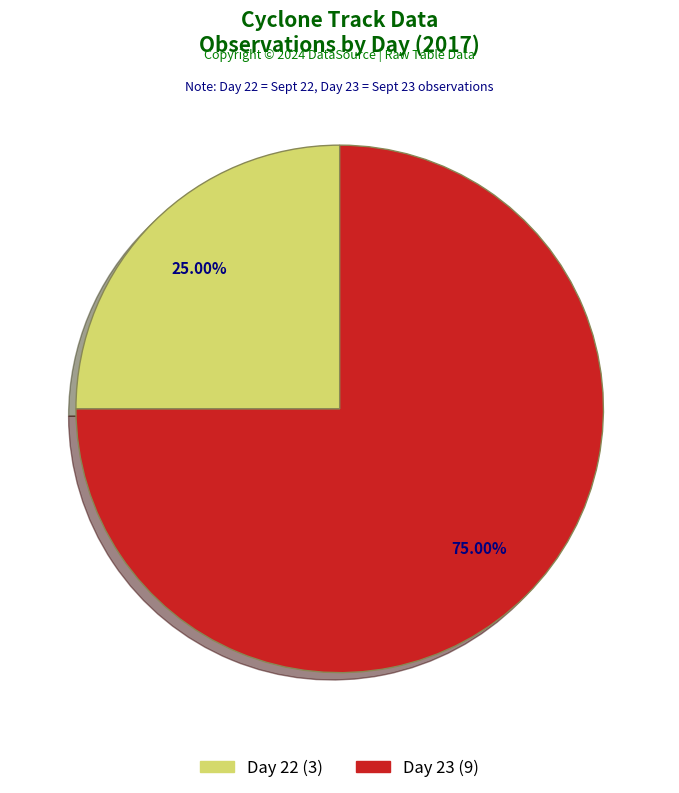

How many segments does this pie chart have?

2